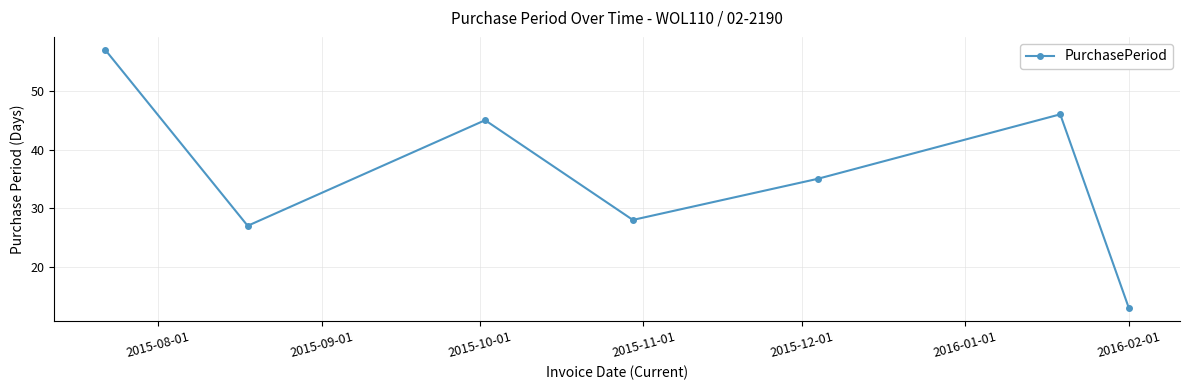

True or false: the data has more than 1 interior local peaks.

True